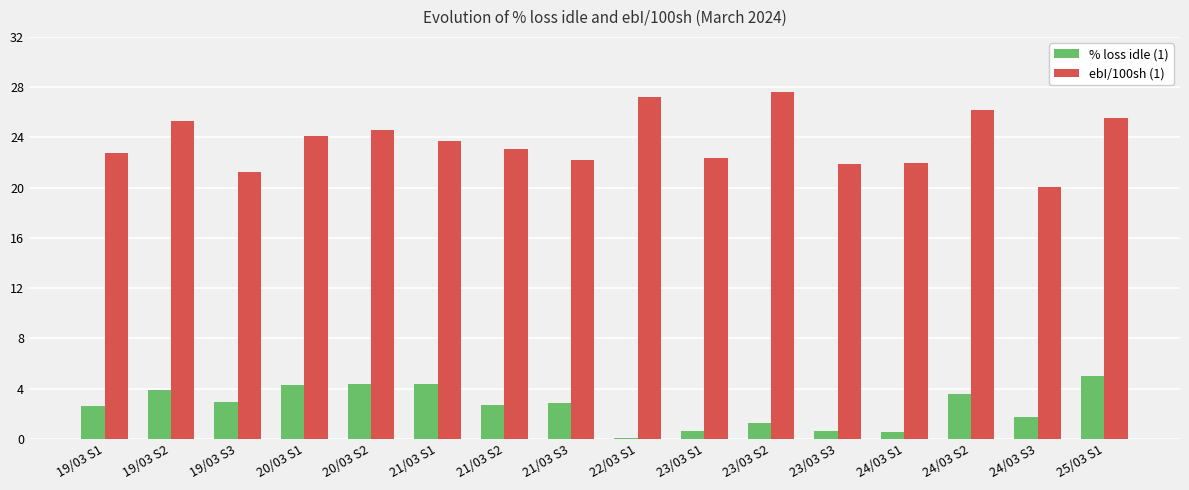

The value of ebI/100sh (1) at 22/03 S1 is 17.6. True or false?

False